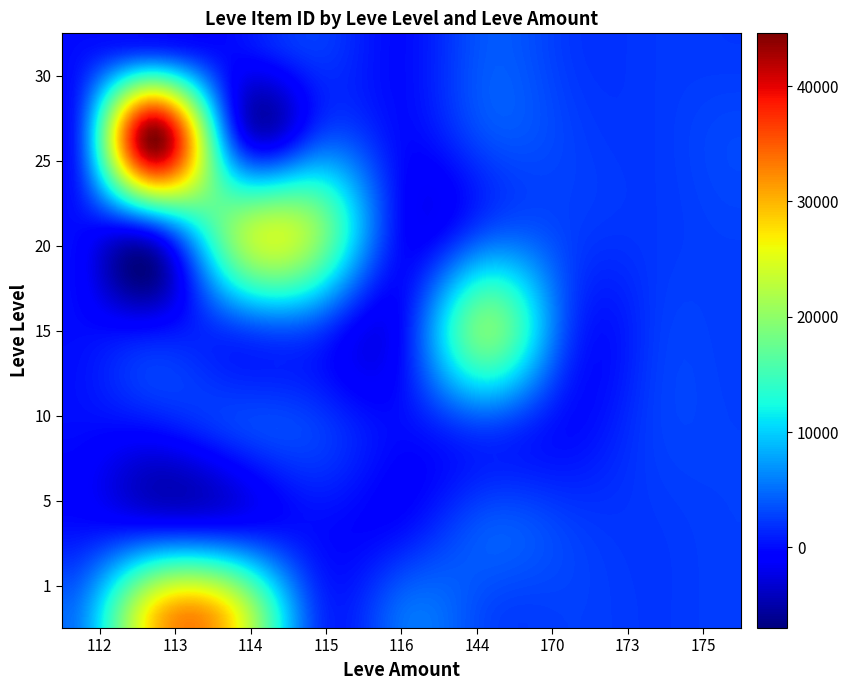

Which series has the largest range (max minus min)?

25